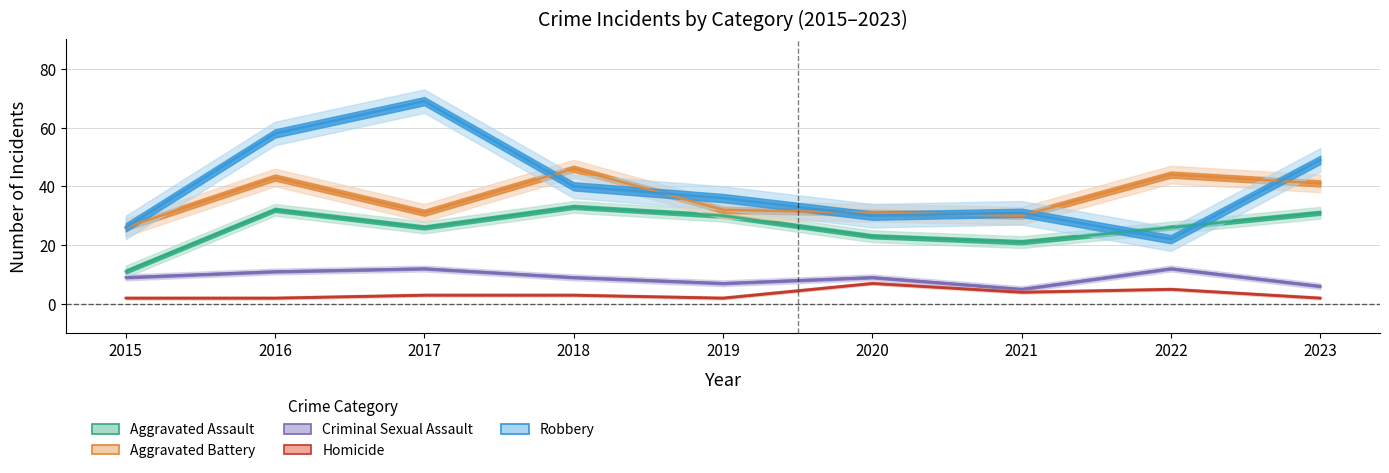

True or false: Criminal Sexual Assault and Homicide cross at least once.

False